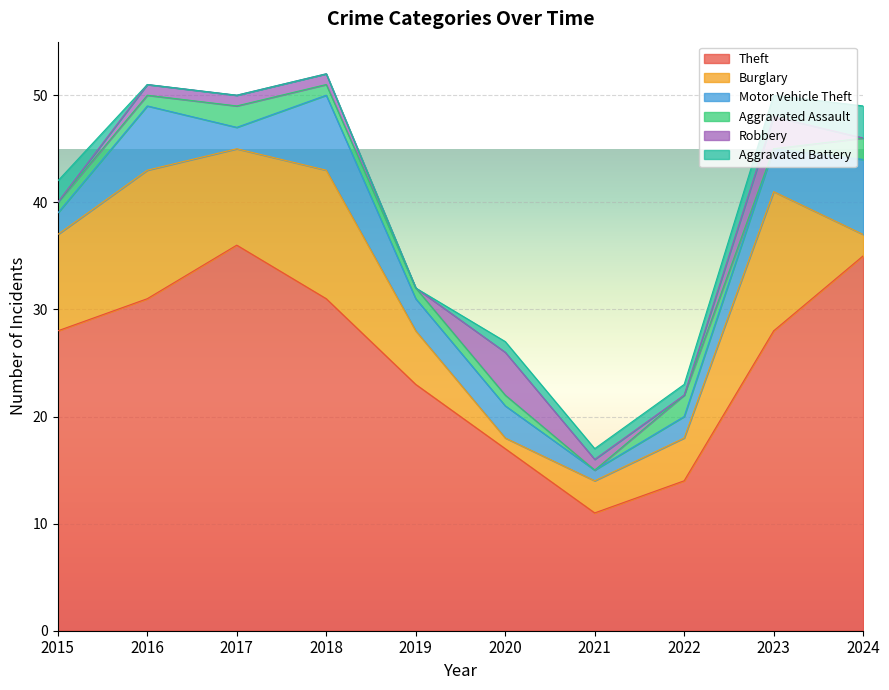

Reading right to left, transcribe all the data shown in this chart.

Theft: 35	28	14	11	17	23	31	36	31	28
Burglary: 2	13	4	3	1	5	12	9	12	9
Motor Vehicle Theft: 7	4	2	1	3	3	7	2	6	2
Aggravated Assault: 2	0	2	0	1	1	1	2	1	1
Robbery: 0	3	0	1	4	0	1	1	1	0
Aggravated Battery: 3	2	1	1	1	0	0	0	0	2